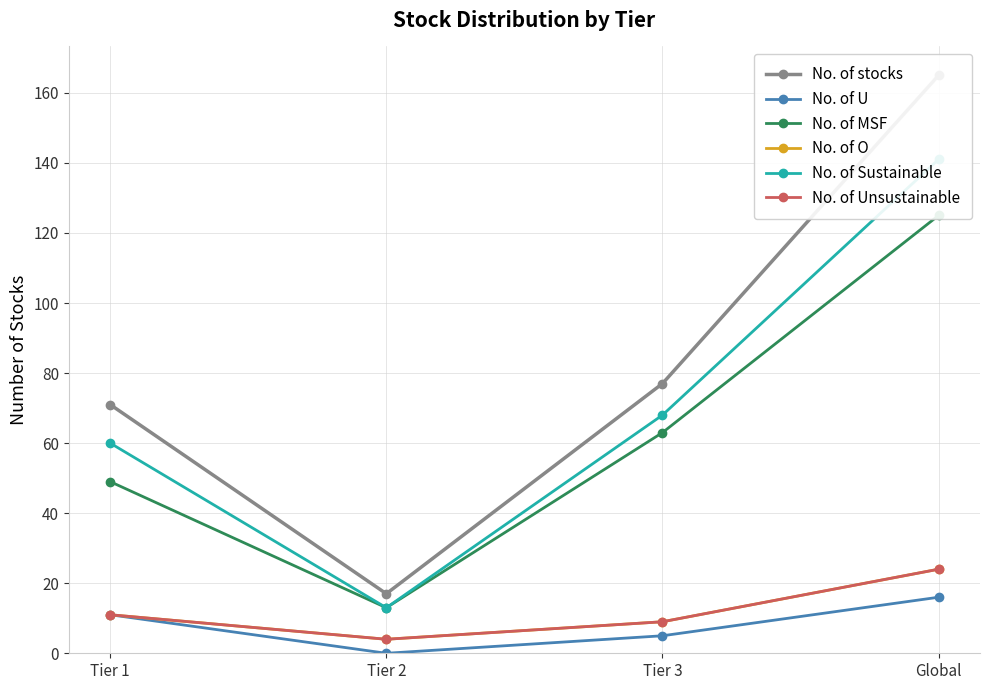

The value of No. of stocks at Tier 1 is 71. True or false?

True